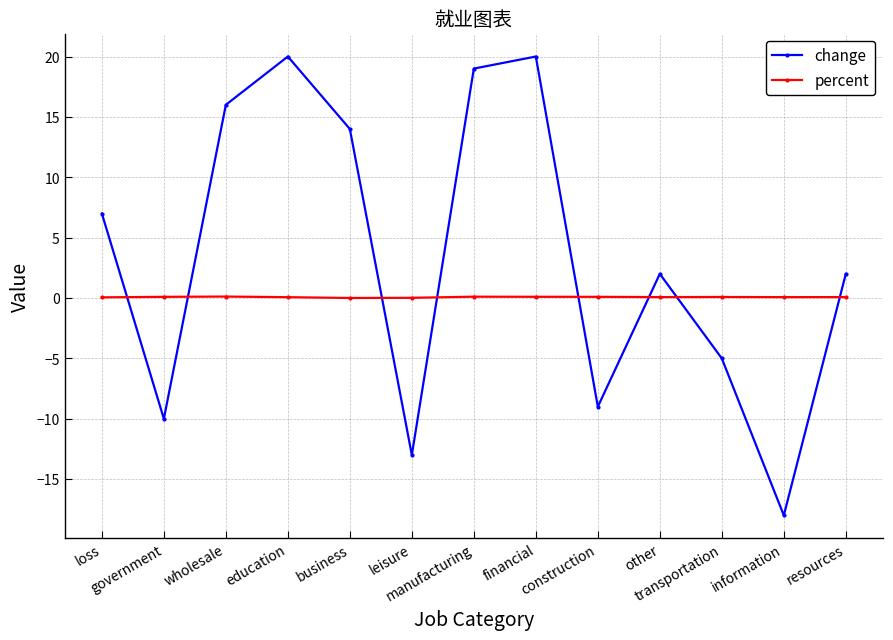

The value of change at manufacturing is 19.0. True or false?

True